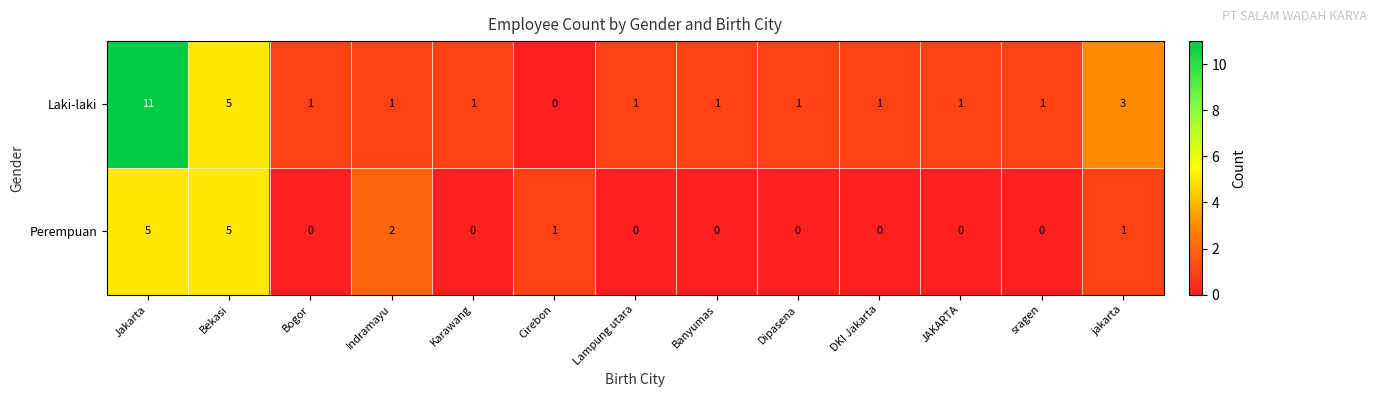

Count the number of categories in the chart.

13